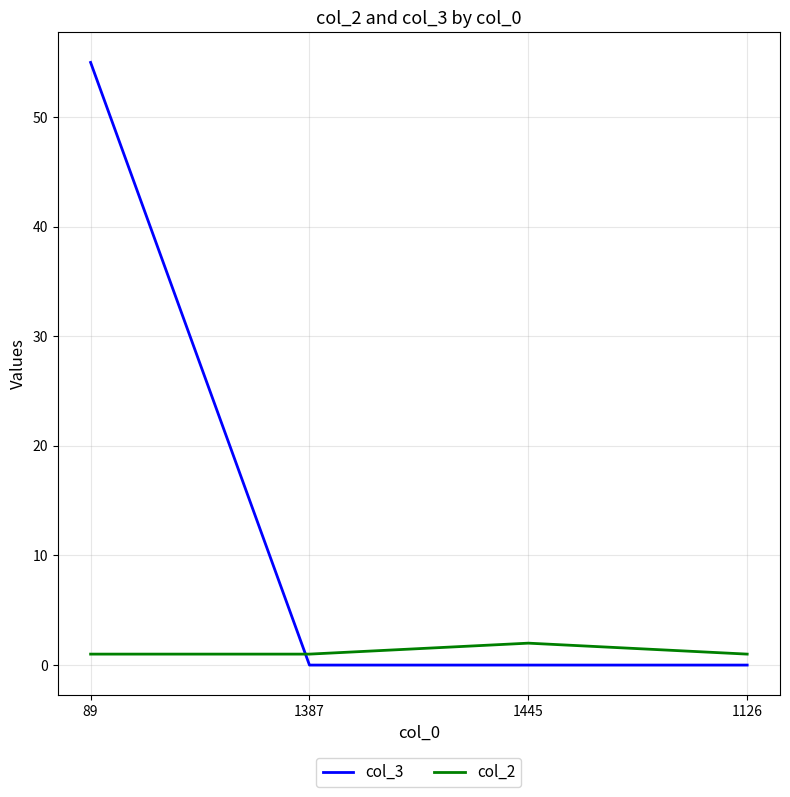

At which category is the sum across all series the highest?

89